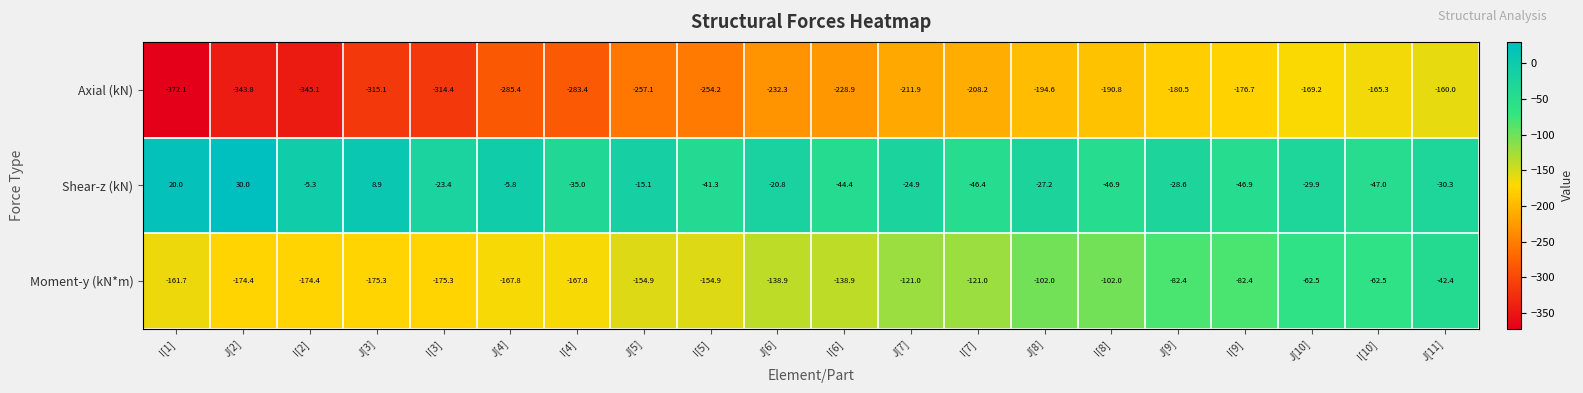

True or false: Shear-z (kN) has a value of -30.3 at J[11].

True